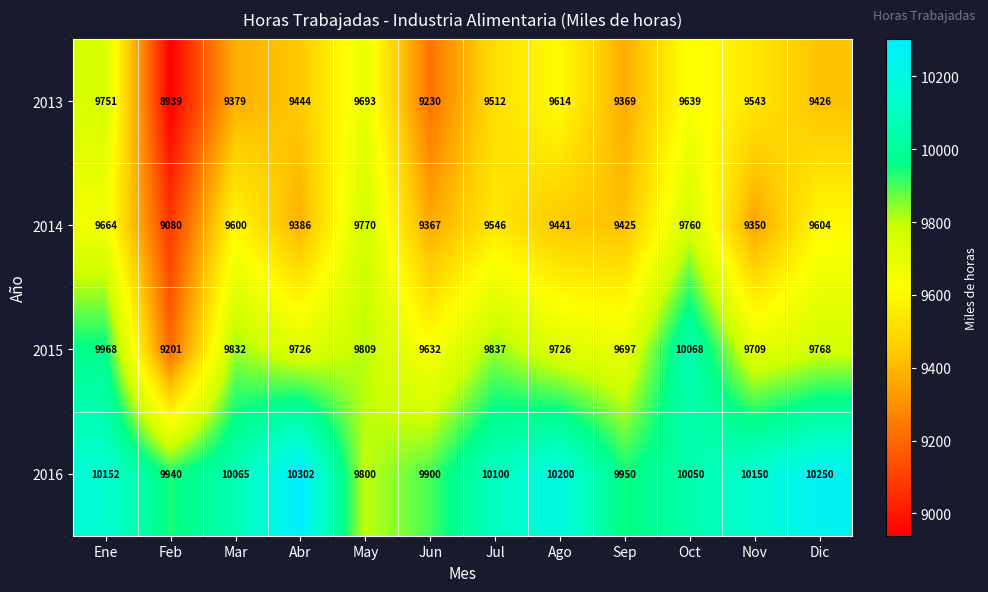

At how many categories does at least one series exceed 9733?

12